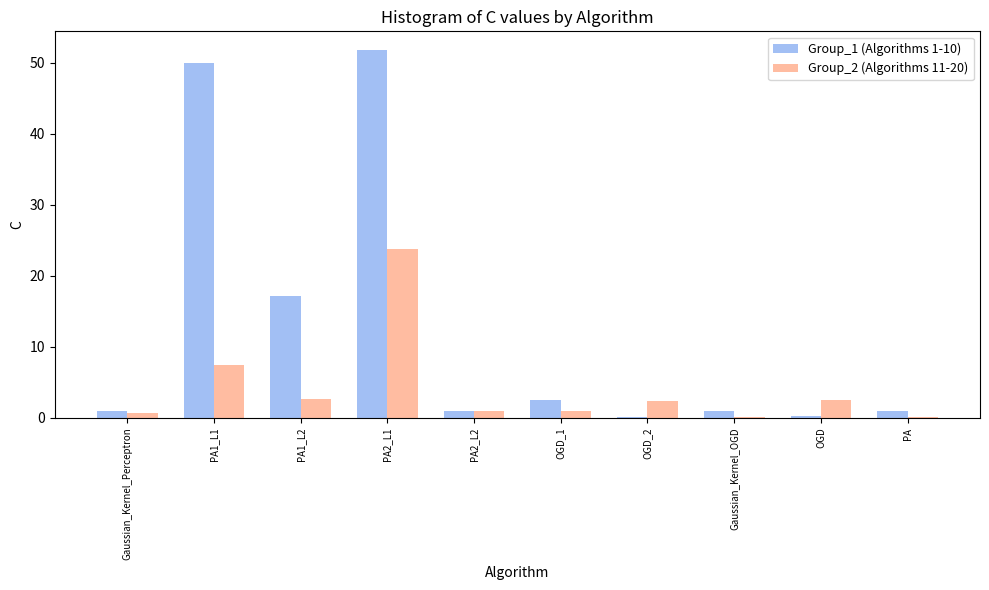

At which category is the sum across all series the highest?

PA2_L1